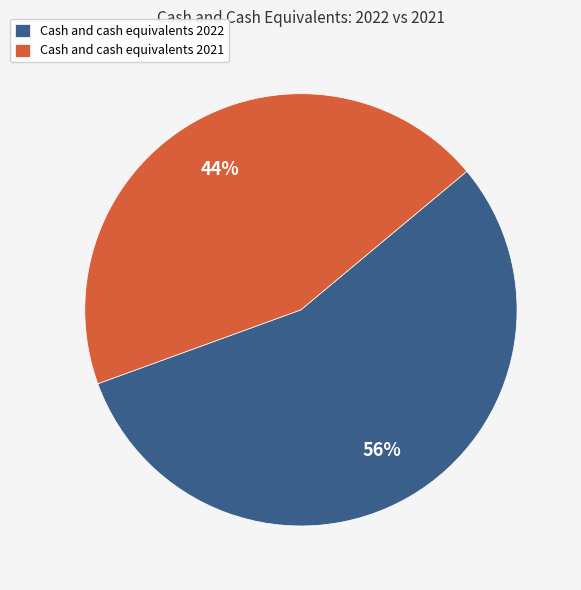

What percentage is the Cash and cash equivalents 2021 slice, to the nearest percent?

44%